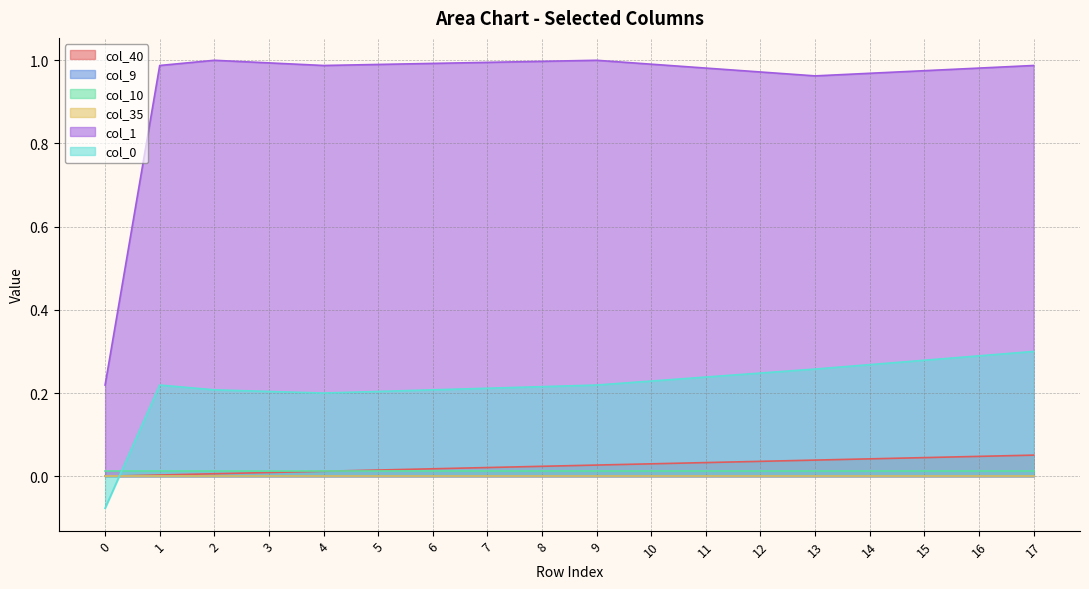

True or false: col_40 and col_1 cross at least once.

False